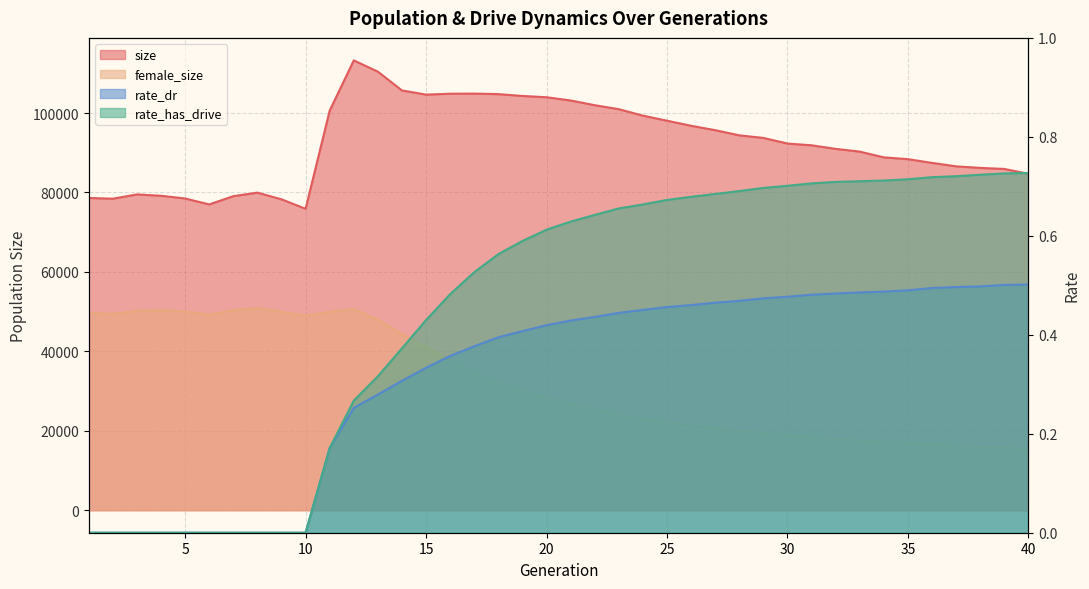

List the labels in order of rate_dr value, largest first.

40, 39, 38, 37, 36, 35, 34, 33, 32, 31, 30, 29, 28, 27, 26, 25, 24, 23, 22, 21, 20, 19, 18, 17, 16, 15, 14, 13, 12, 11, 1, 2, 3, 4, 5, 6, 7, 8, 9, 10